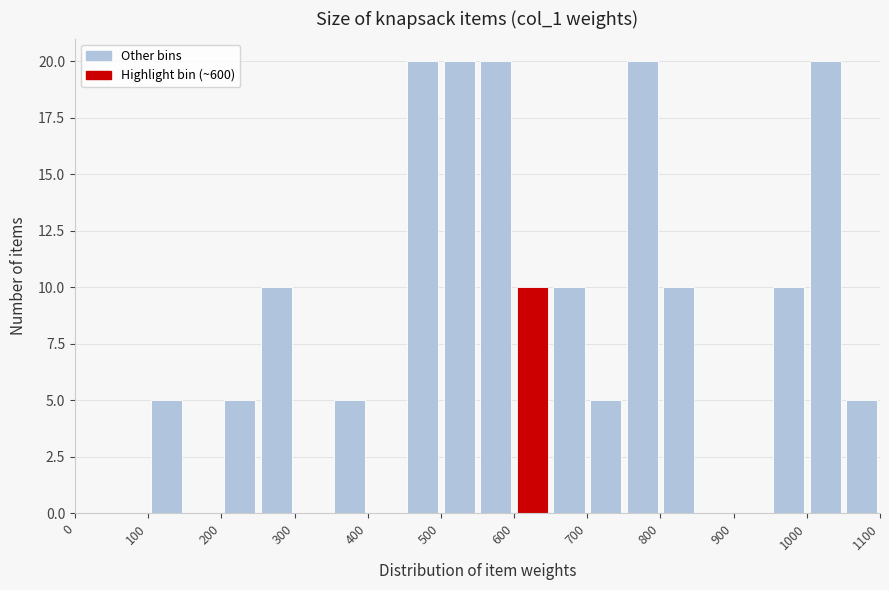

How tall is the bar that spans 350 to 400 on the x-axis? The values are not printed on the chart, so give them approximately, as read against the axis.

5